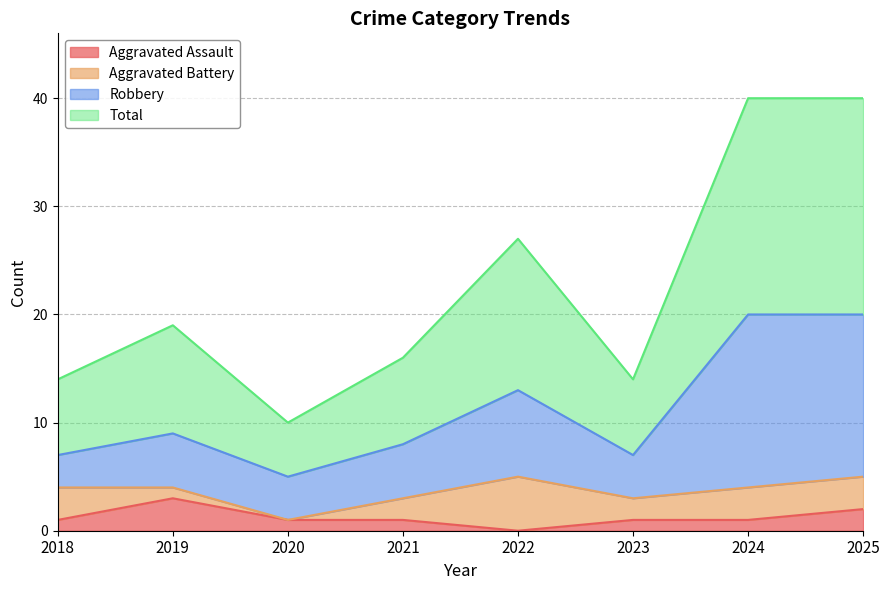

What value does the Total series have at 2020, to the nearest 10?

10